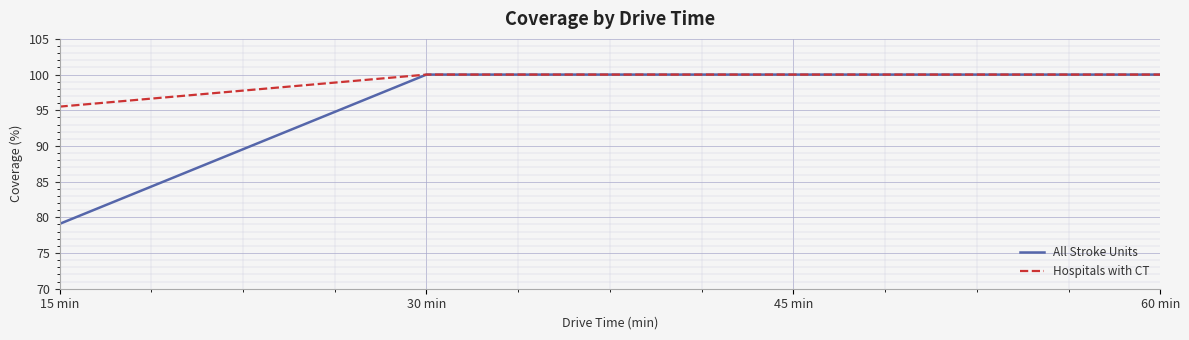

True or false: All Stroke Units has more than 2 points higher than both neighbors.

False